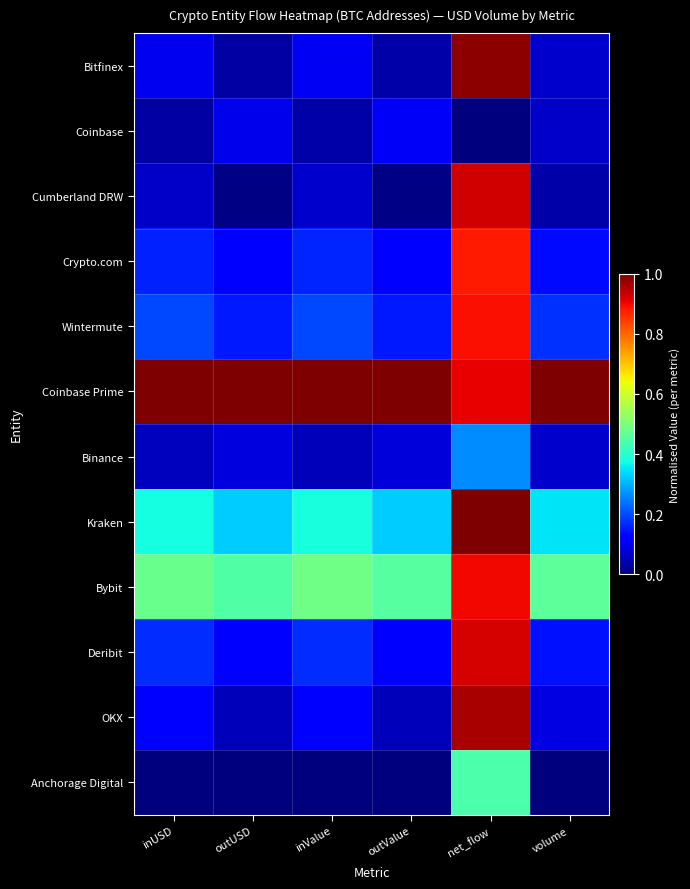

Reading left to right, transcribe all the data shown in this chart.

Bitfinex: inUSD=0.1	outUSD=0.0	inValue=0.1	outValue=0.0	net_flow=1.0	volume=0.1
Coinbase: inUSD=0.0	outUSD=0.1	inValue=0.0	outValue=0.1	net_flow=0.0	volume=0.1
Cumberland DRW: inUSD=0.1	outUSD=0.0	inValue=0.1	outValue=0.0	net_flow=0.9	volume=0.0
Crypto.com: inUSD=0.2	outUSD=0.1	inValue=0.2	outValue=0.1	net_flow=0.9	volume=0.1
Wintermute: inUSD=0.2	outUSD=0.1	inValue=0.2	outValue=0.1	net_flow=0.9	volume=0.2
Coinbase Prime: inUSD=1.0	outUSD=1.0	inValue=1.0	outValue=1.0	net_flow=0.9	volume=1.0
Binance: inUSD=0.1	outUSD=0.1	inValue=0.1	outValue=0.1	net_flow=0.3	volume=0.1
Kraken: inUSD=0.4	outUSD=0.3	inValue=0.4	outValue=0.3	net_flow=1.0	volume=0.4
Bybit: inUSD=0.5	outUSD=0.4	inValue=0.5	outValue=0.5	net_flow=0.9	volume=0.5
Deribit: inUSD=0.2	outUSD=0.1	inValue=0.2	outValue=0.1	net_flow=0.9	volume=0.1
OKX: inUSD=0.1	outUSD=0.1	inValue=0.1	outValue=0.1	net_flow=1.0	volume=0.1
Anchorage Digital: inUSD=0.0	outUSD=0.0	inValue=0.0	outValue=0.0	net_flow=0.4	volume=0.0